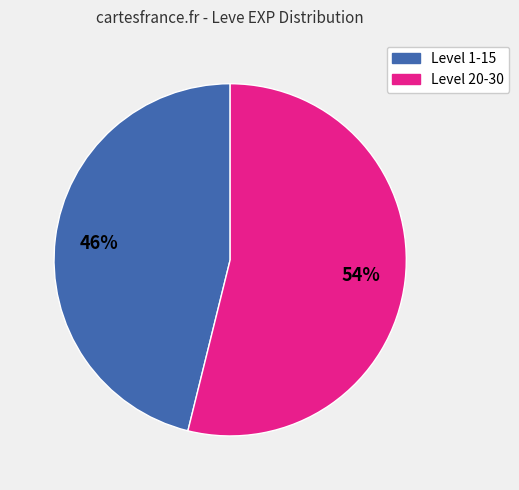

To the nearest percent, what is the average slice percentage?

50%